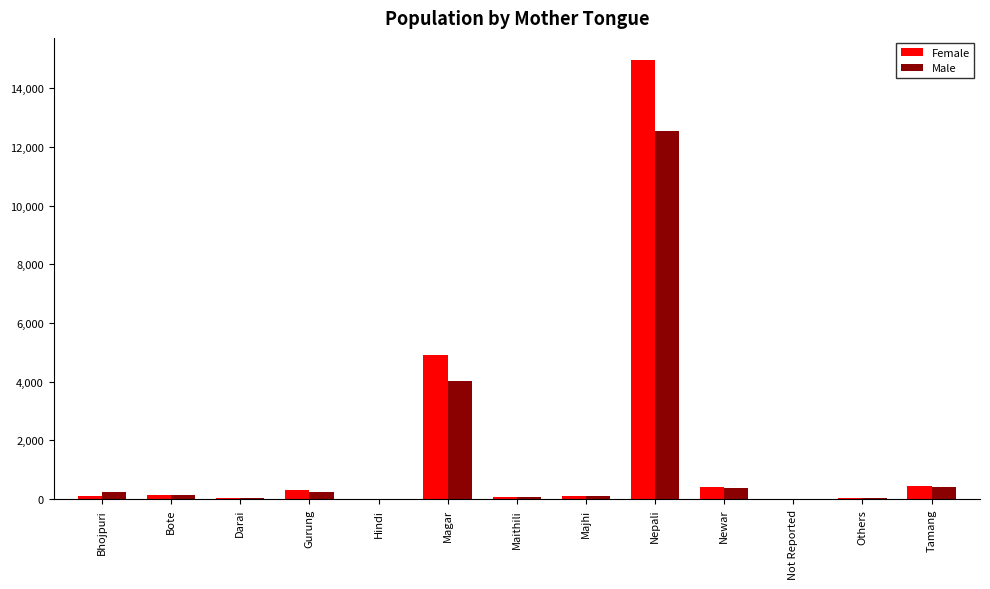

What is the highest value of the Female series?

14962